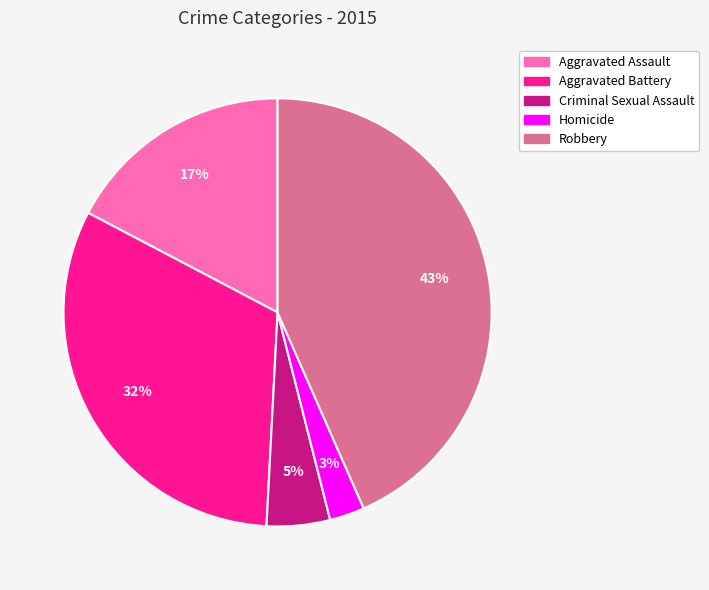

Does Aggravated Battery account for over 50% of the chart?

No